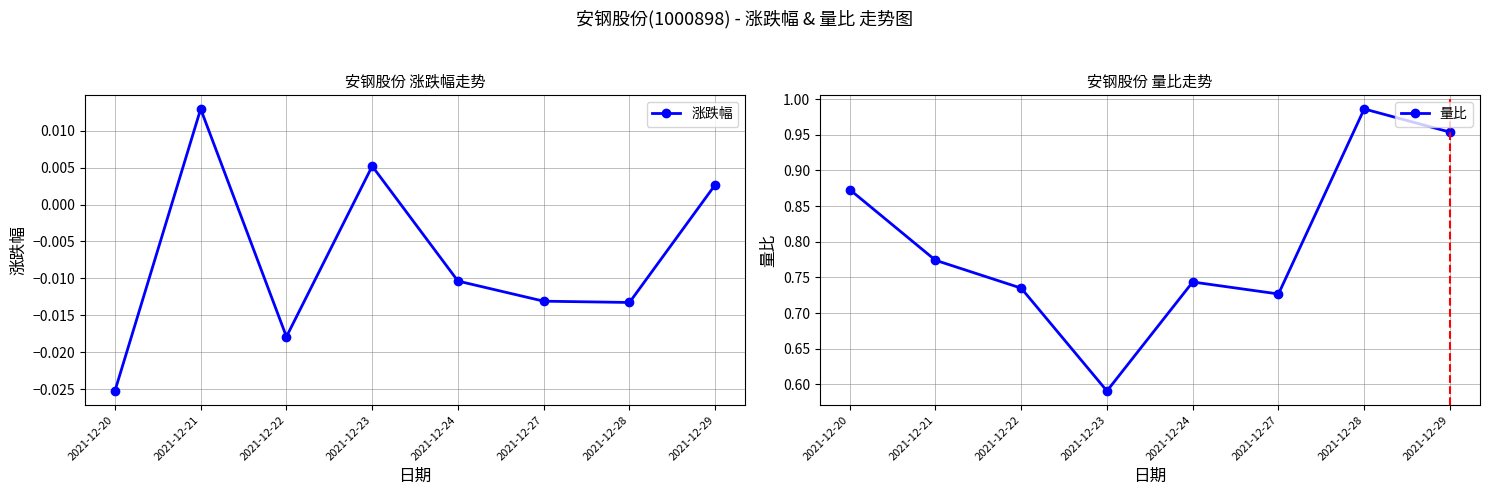

In 量比, how many points are lower than both neighbors (excluding endpoints)?

2